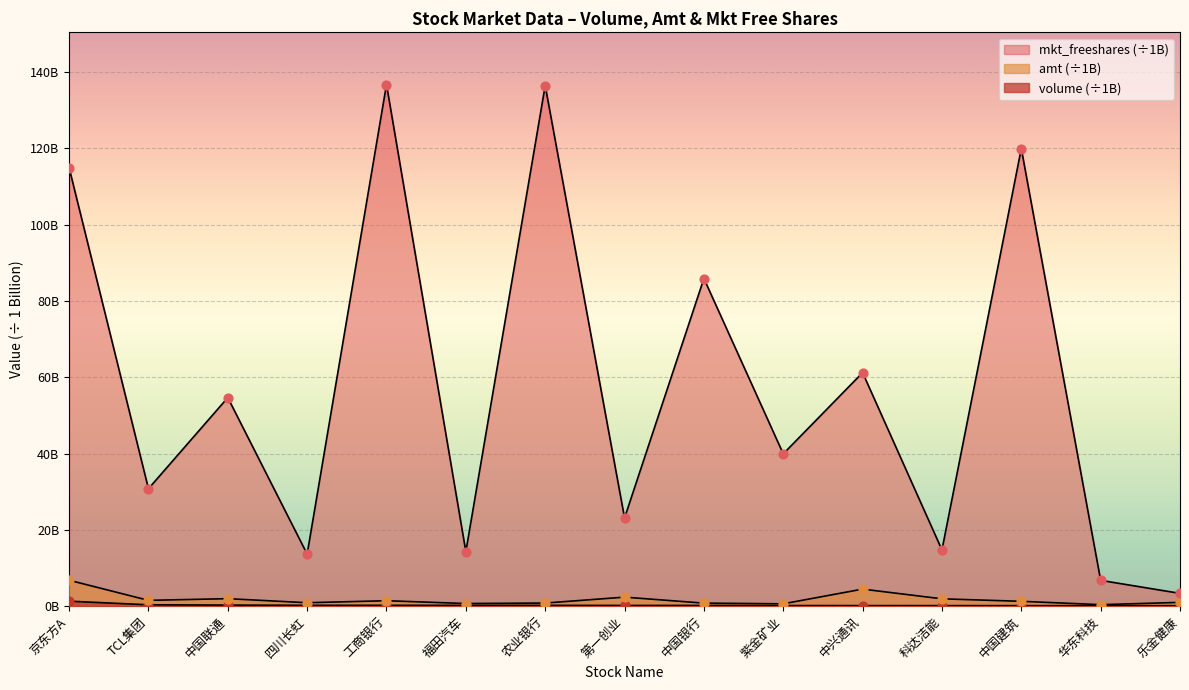

At how many categories does at least one series exceed 61?

6